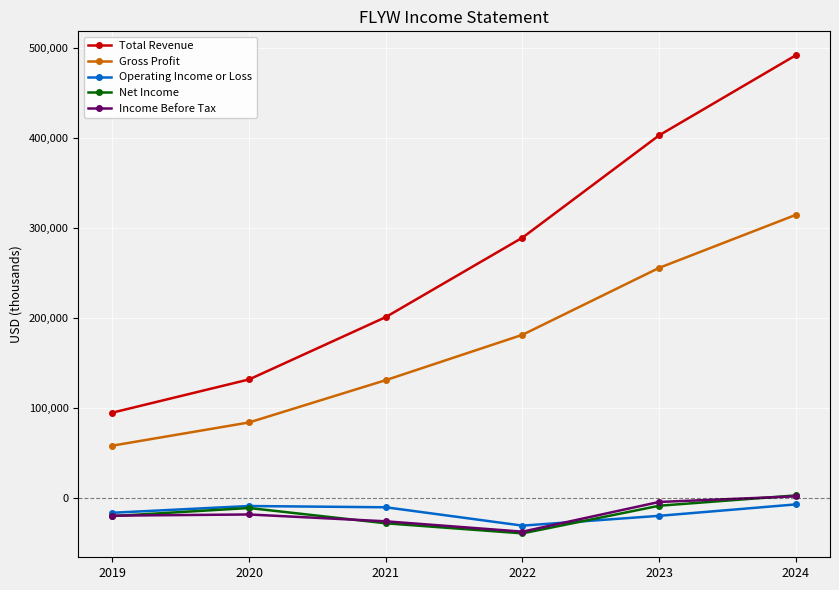

Which series changed the most between 2019 and 2020?

Total Revenue